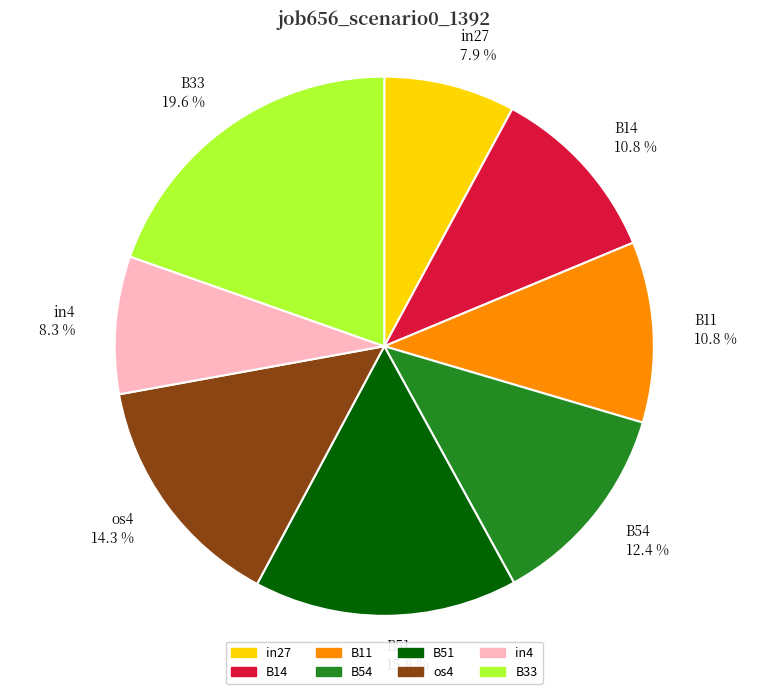

To the nearest percent, what percentage of the pie is os4?

14%